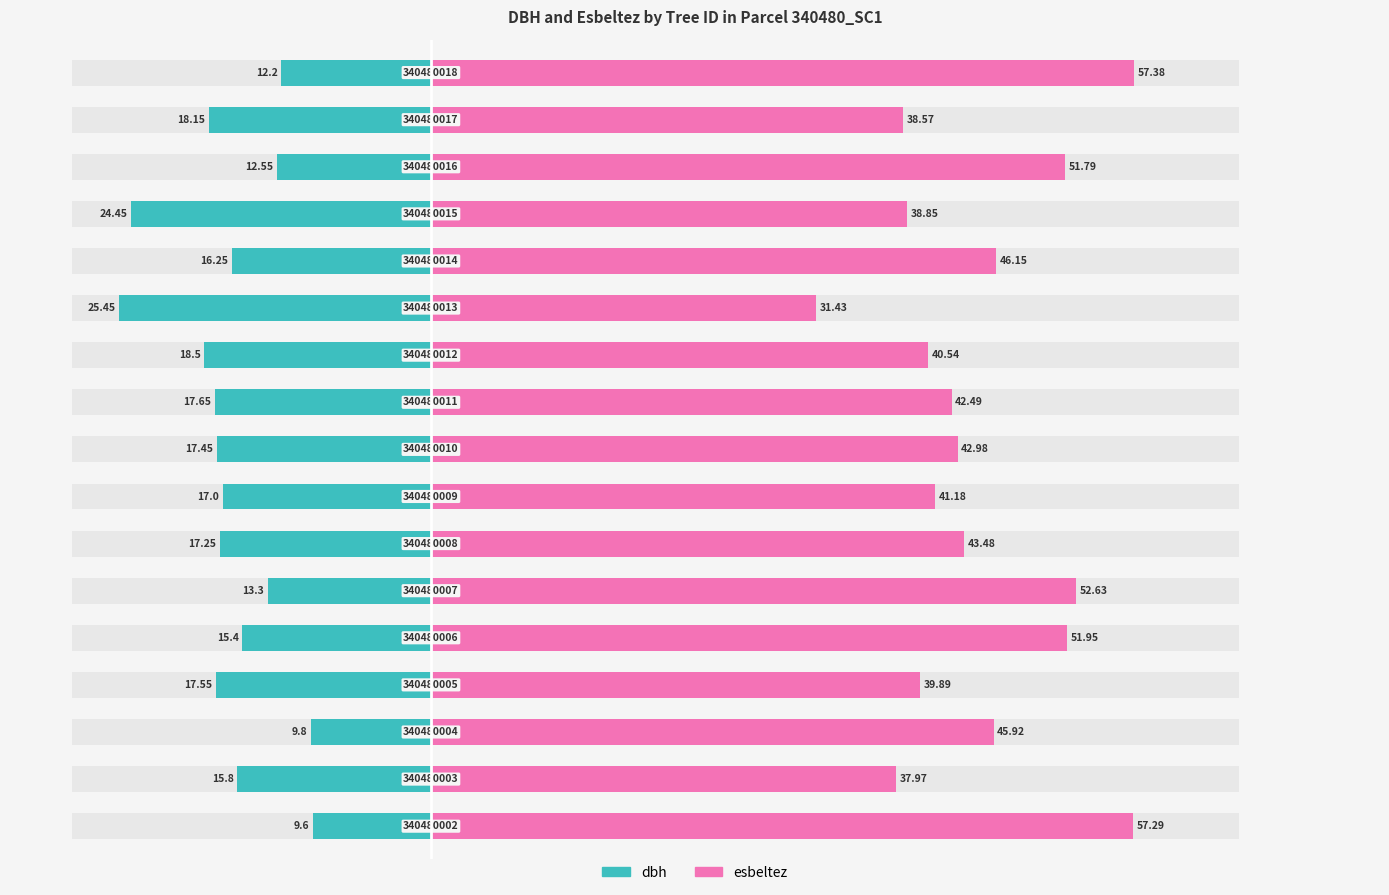

Reading right to left, what are all the values shown in this chart?

dbh: -12.2	-18.1	-12.6	-24.4	-16.2	-25.4	-18.5	-17.6	-17.4	-17.0	-17.2	-13.3	-15.4	-17.6	-9.8	-15.8	-9.6
esbeltez: 57.4	38.6	51.8	38.9	46.1	31.4	40.5	42.5	43.0	41.2	43.5	52.6	52.0	39.9	45.9	38.0	57.3